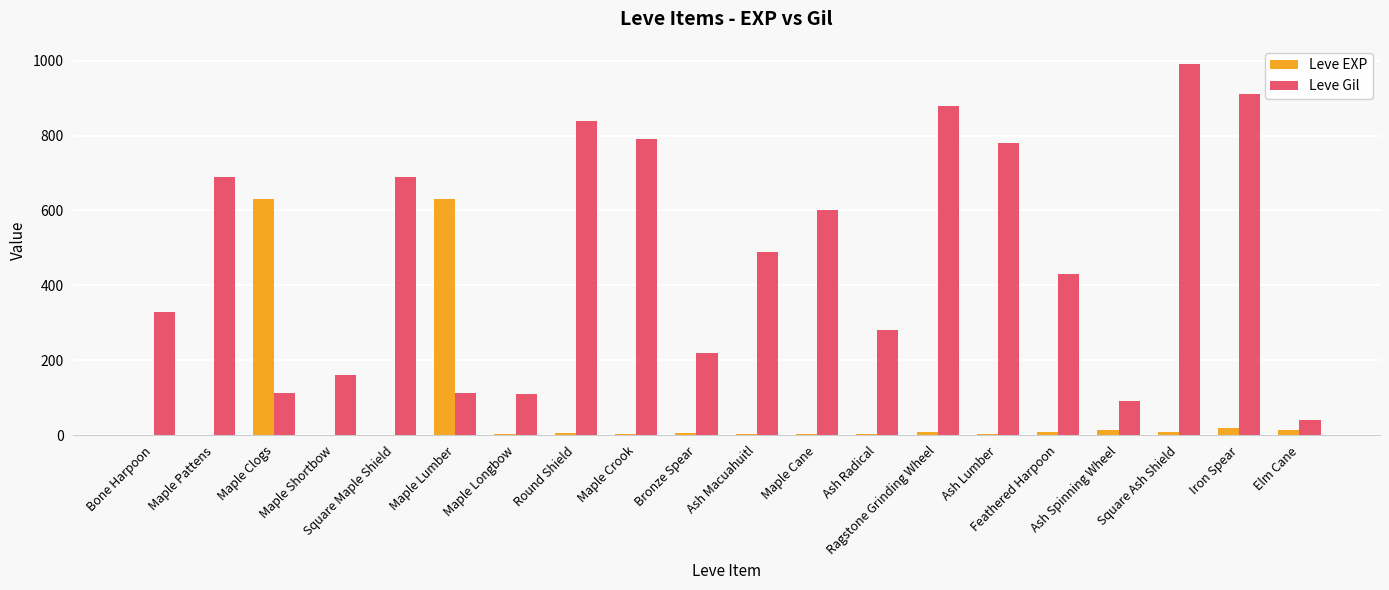

How many series are shown in this chart?

2